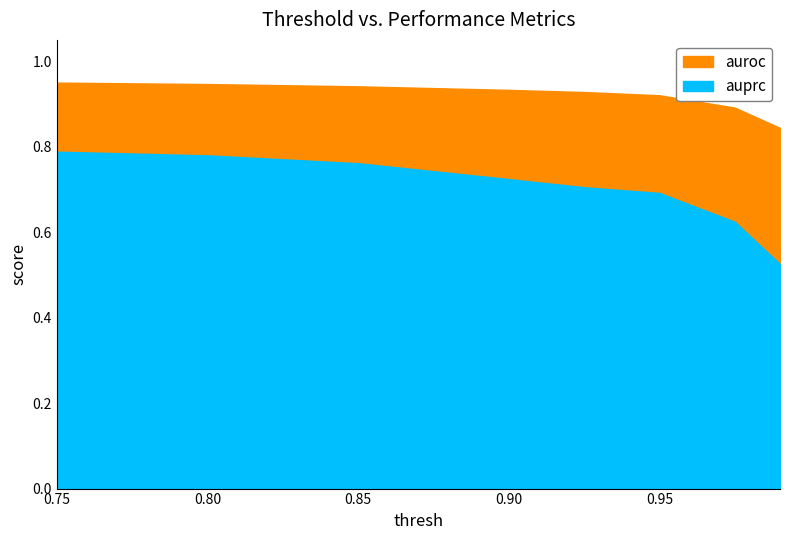

Which series has the widest spread of values?

auprc